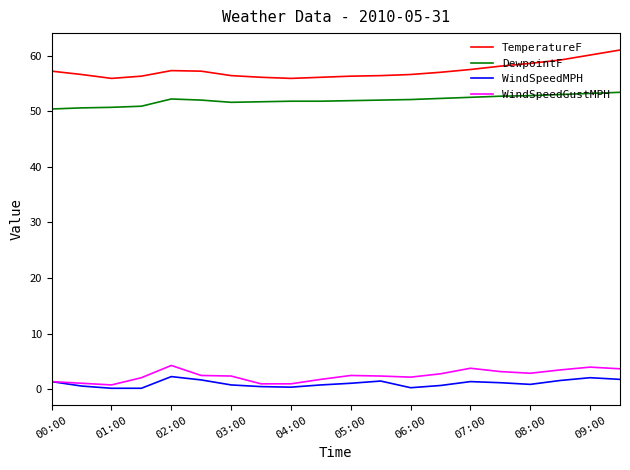

Rank the series by their maximum value, from lowest to highest.

WindSpeedMPH, WindSpeedGustMPH, DewpointF, TemperatureF